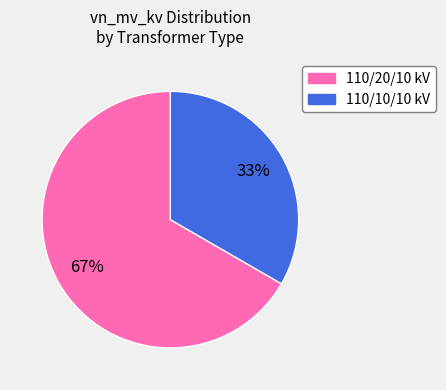

Approximately how many times larger is the value at 110/20/10 kV compared to 110/10/10 kV?

2.0